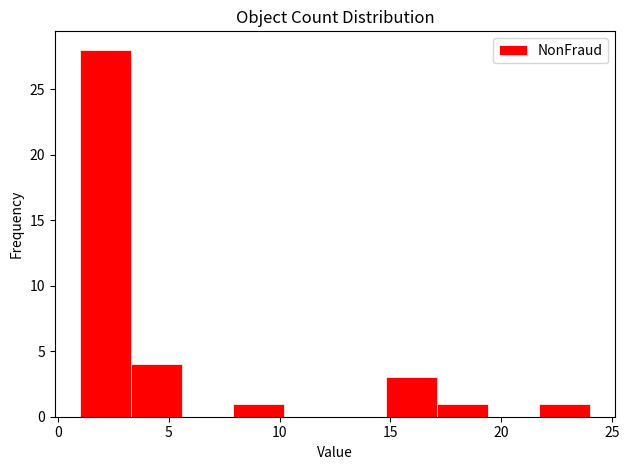

Reading left to right, list every bar in this chart as the range it spans on the x-axis followed by its height. Neither the bar edges nor the heights are printed on the chart, so give them approximately, as read against the axes.

1.0 to 3.3: 28
3.3 to 5.6: 4
5.6 to 7.9: 0
7.9 to 10.2: 1
10.2 to 12.5: 0
12.5 to 14.8: 0
14.8 to 17.1: 3
17.1 to 19.4: 1
19.4 to 21.7: 0
21.7 to 24.0: 1